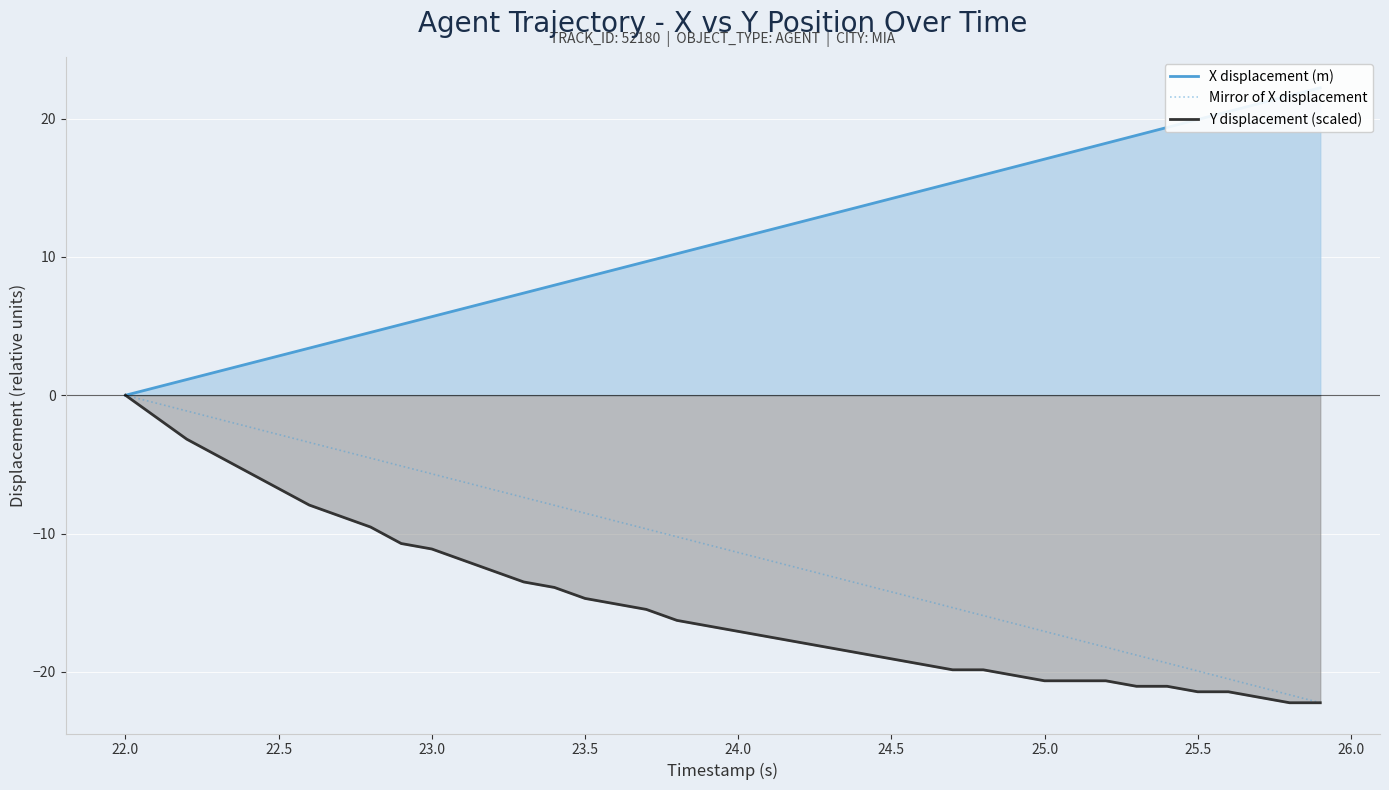

Count the number of data series in this chart.

3